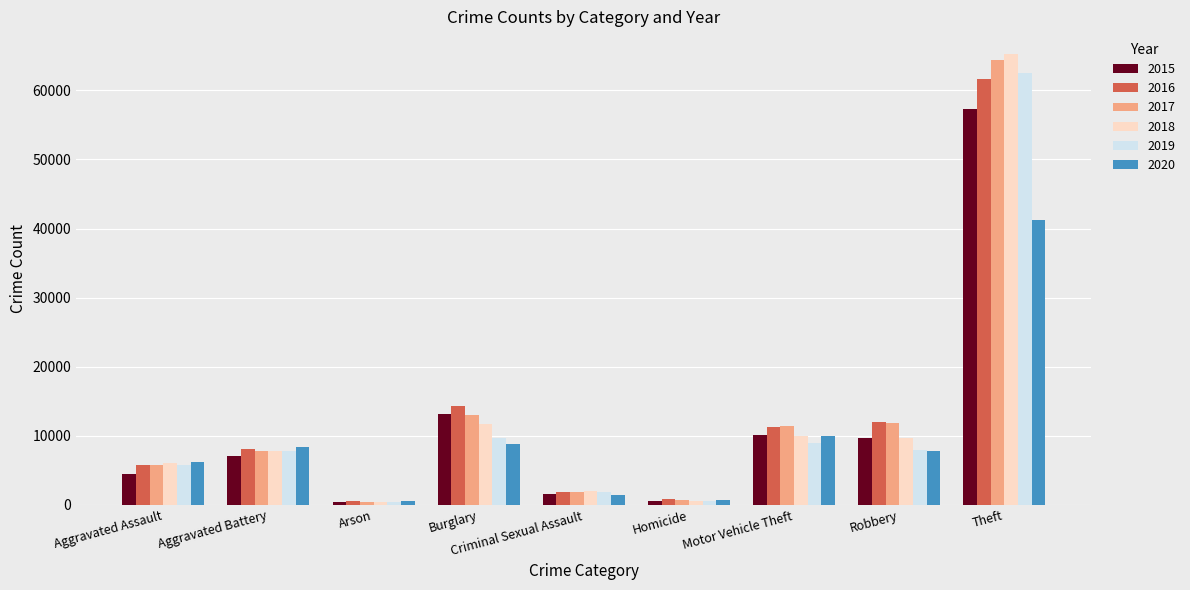

At which category is the sum across all series the highest?

Theft